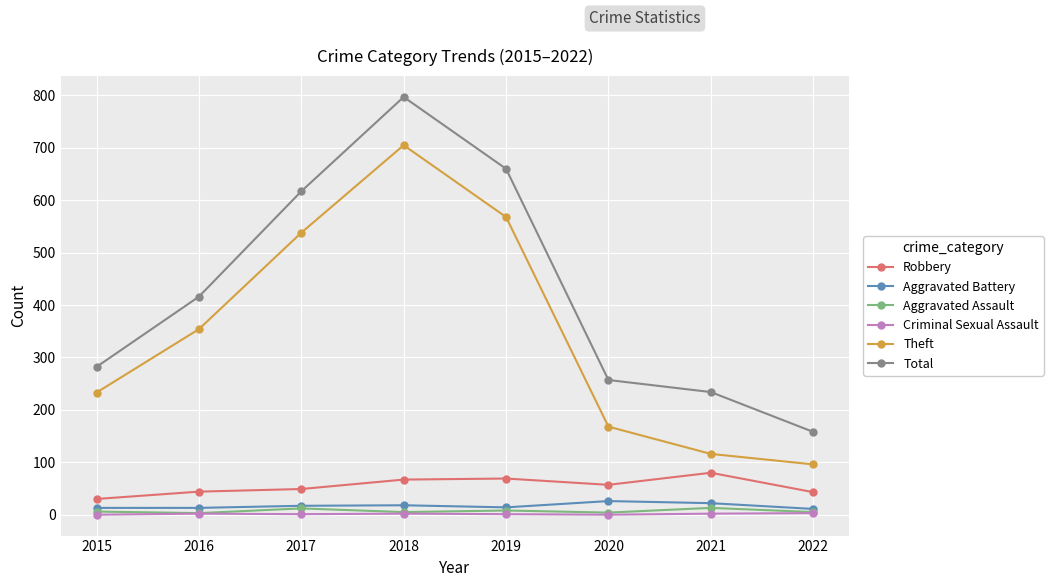

Does the chart display data point markers on the line(s)?

Yes